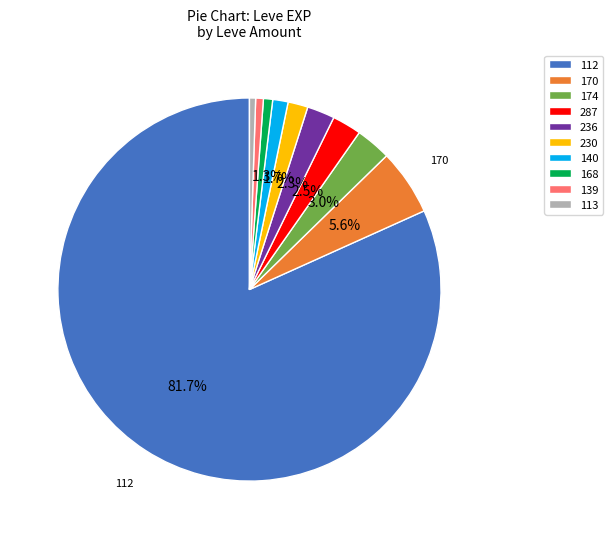

Which has a higher value, 236 or 230?

236